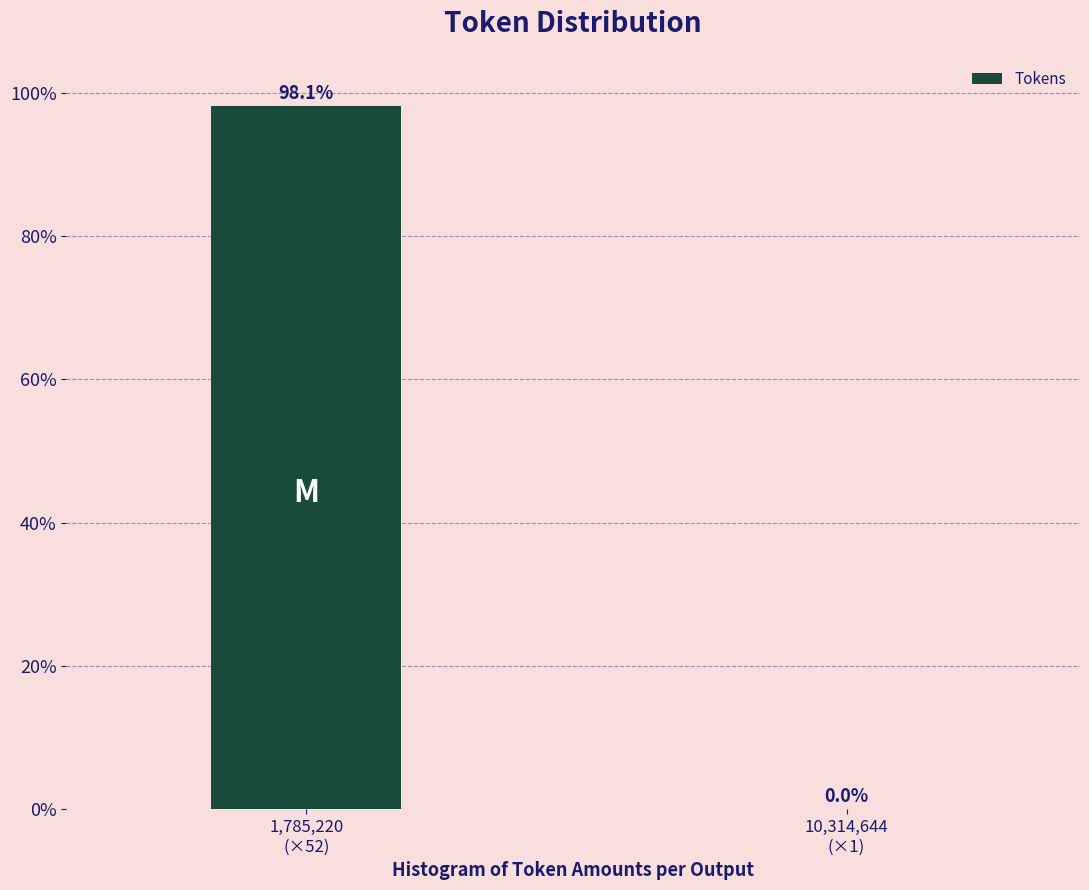

What is the sum of all values?

98.1